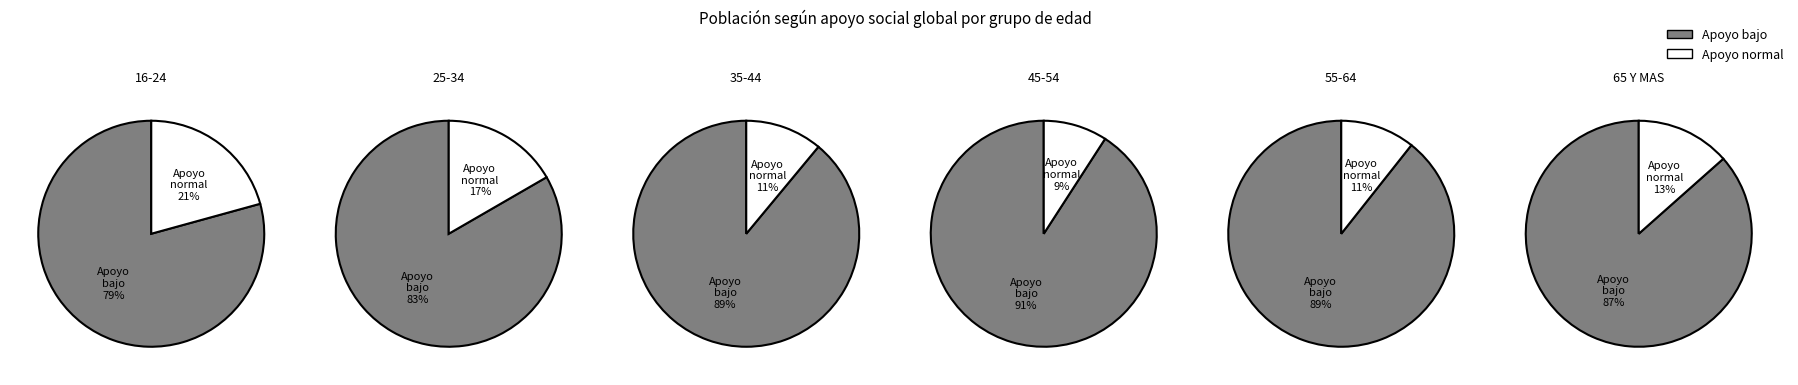

Which series has the widest spread of values?

Apoyo bajo